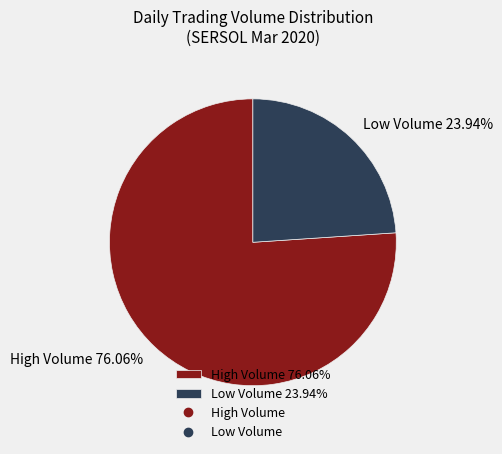

Which slice is the largest?

High Volume 76.06%